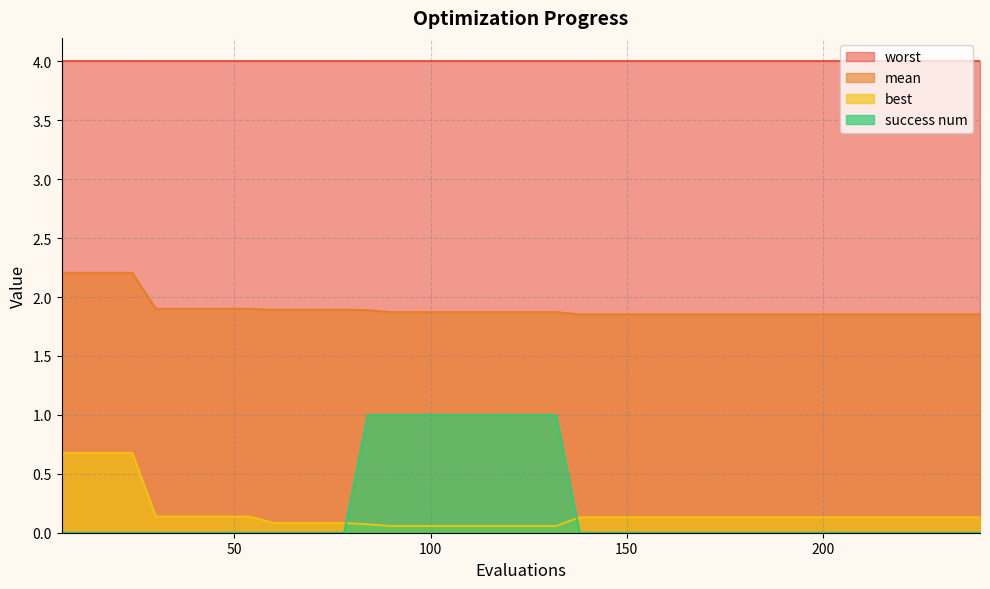

Rank the series by their maximum value, from lowest to highest.

best, success num, mean, worst